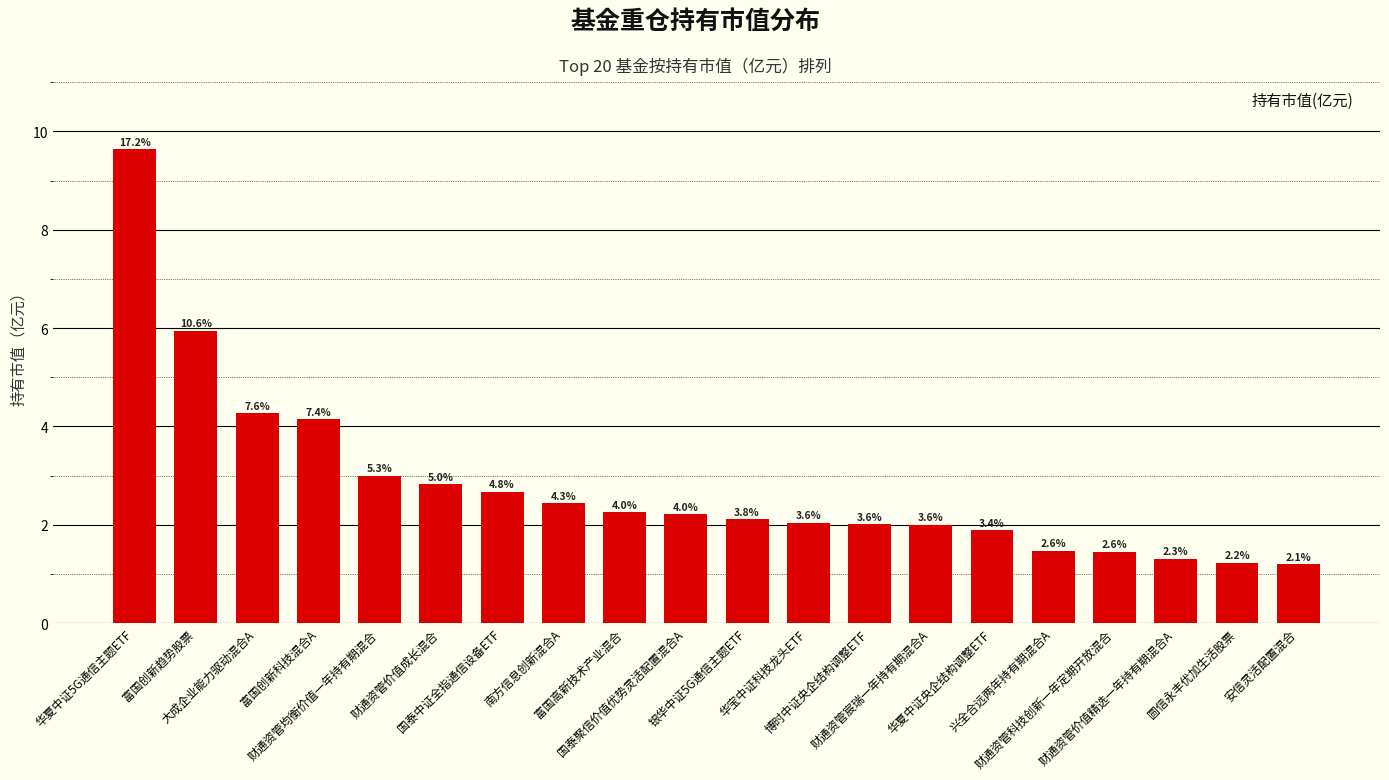

What is the average value?

2.8